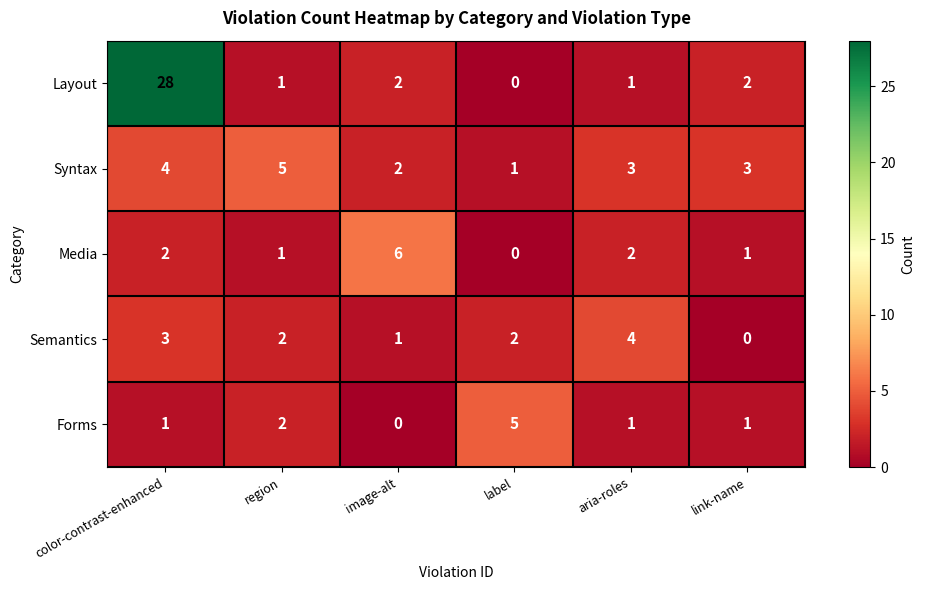

How many Forms values are between 1 and 2?

4